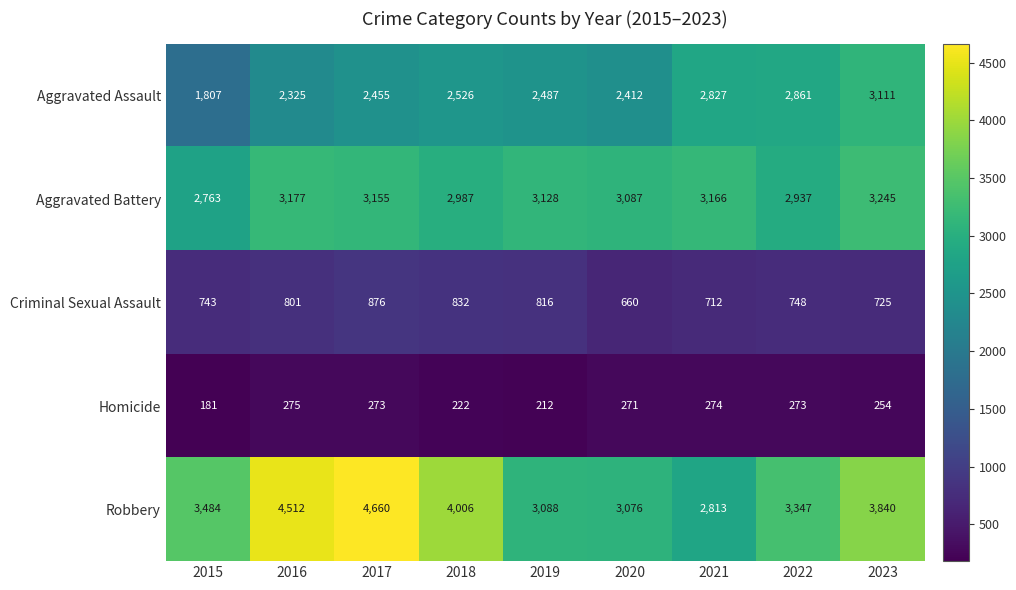

Count the number of categories in the chart.

9